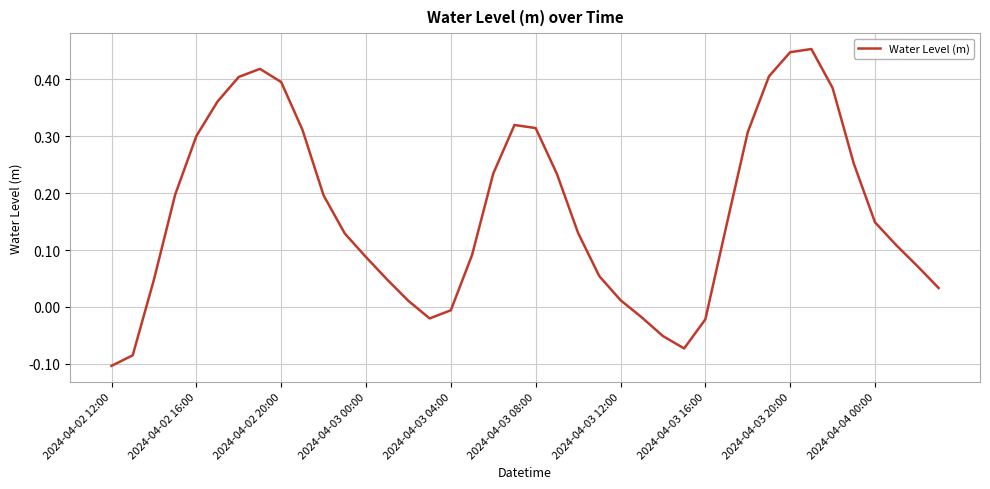

Does the chart have visible grid lines?

Yes